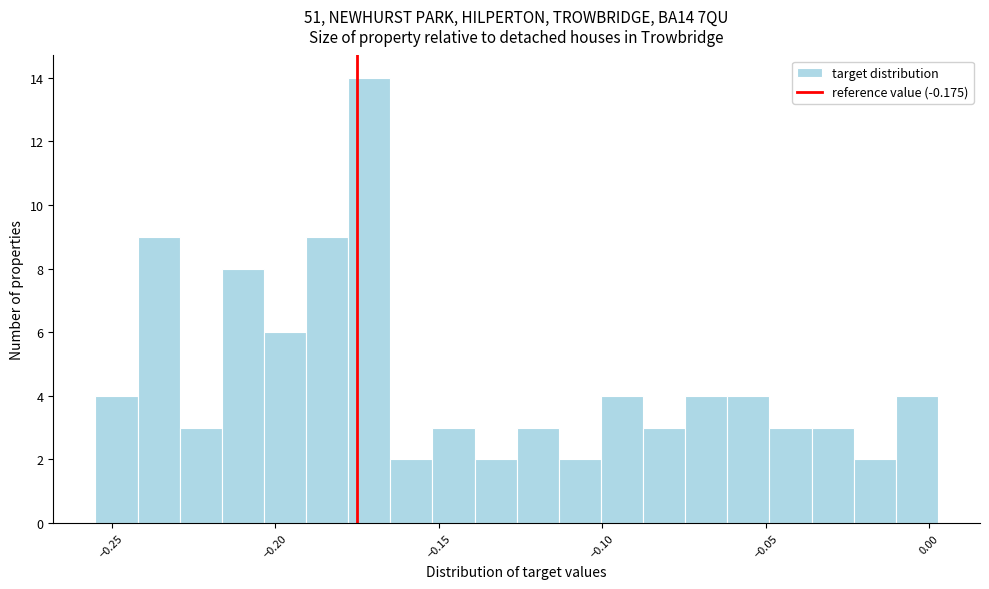

Read against the x-axis, roughly where is the centre of the tallest bar?

-0.170